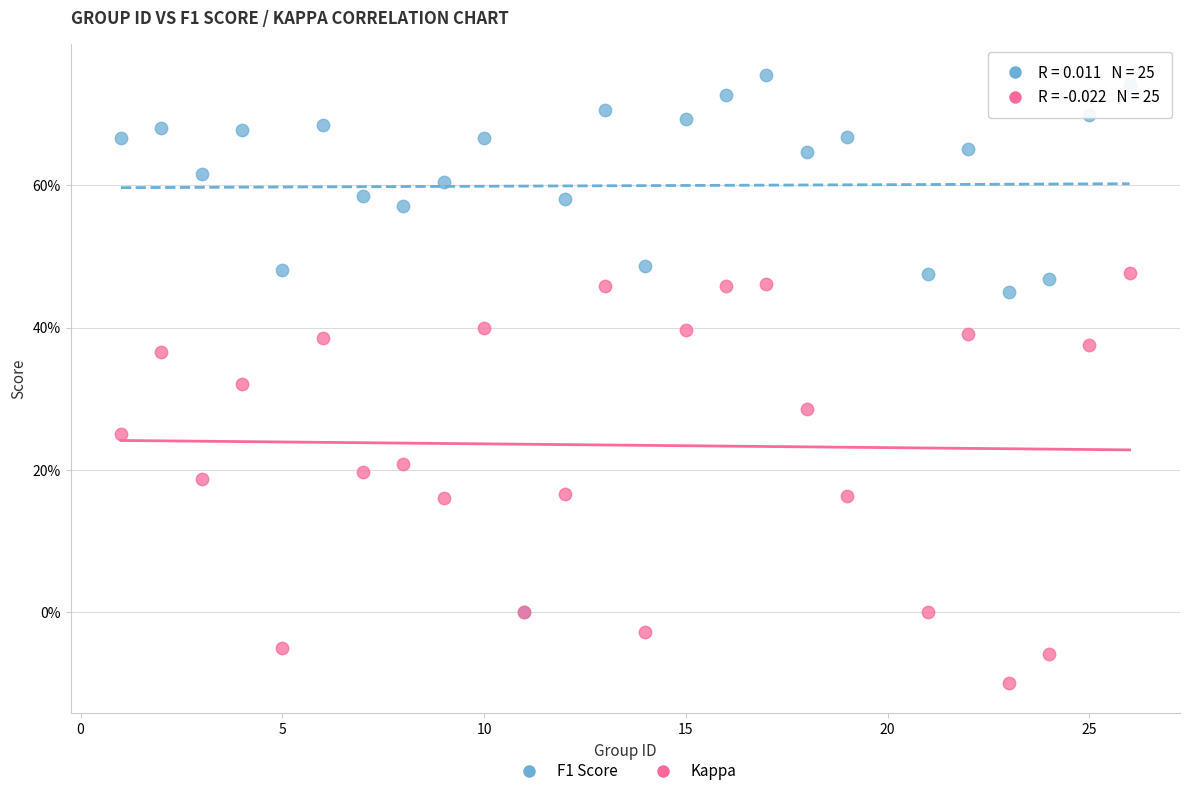

Which series reaches the minimum Y coordinate?

Kappa